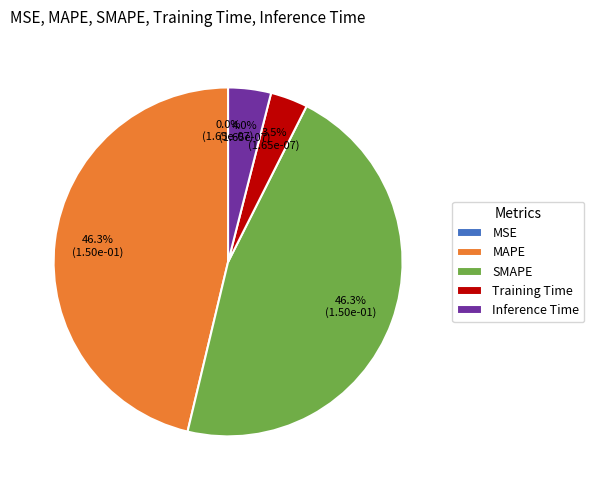

How much of the chart is everything except MAPE?

53.7%